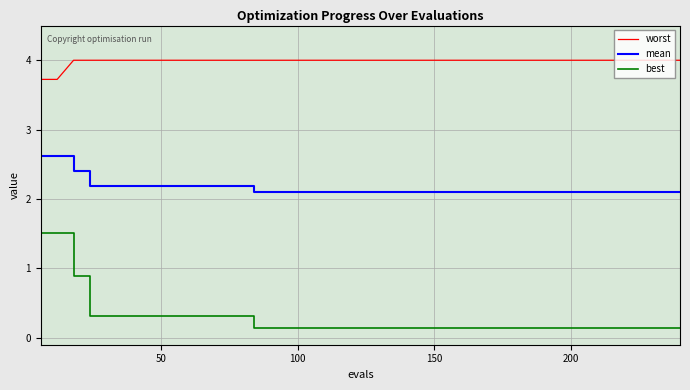

What is the average value of the mean series?

2.2